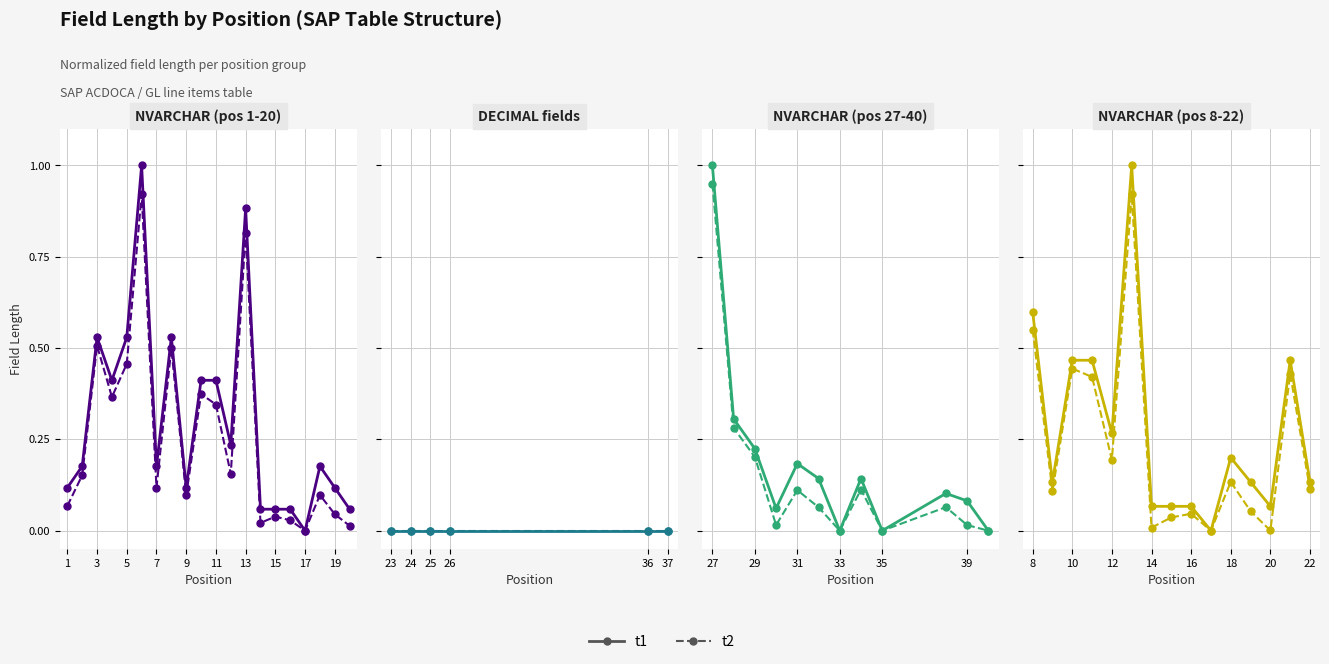

True or false: t2 and t1 intersect in this chart.

False